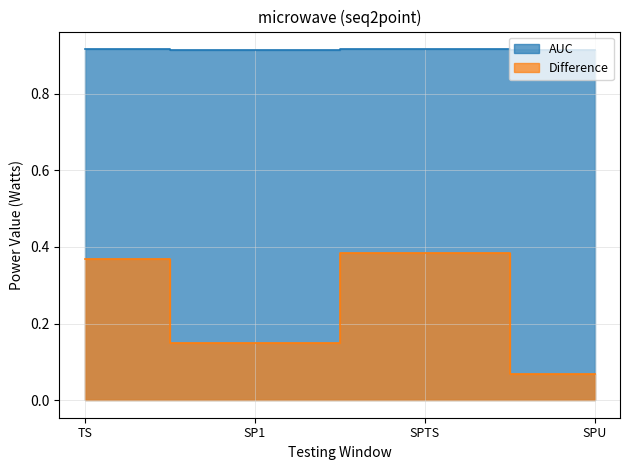

What is the sum of the Difference values at SPU and SP1?

0.2